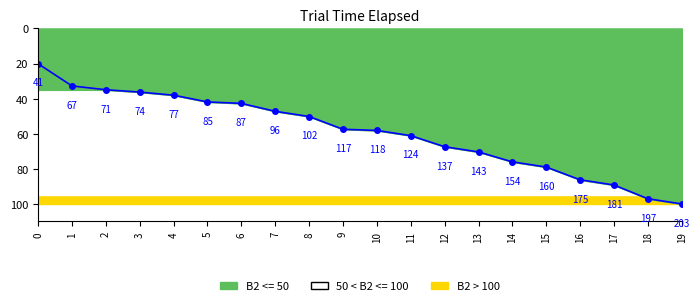

Does the chart display data point markers on the line(s)?

Yes